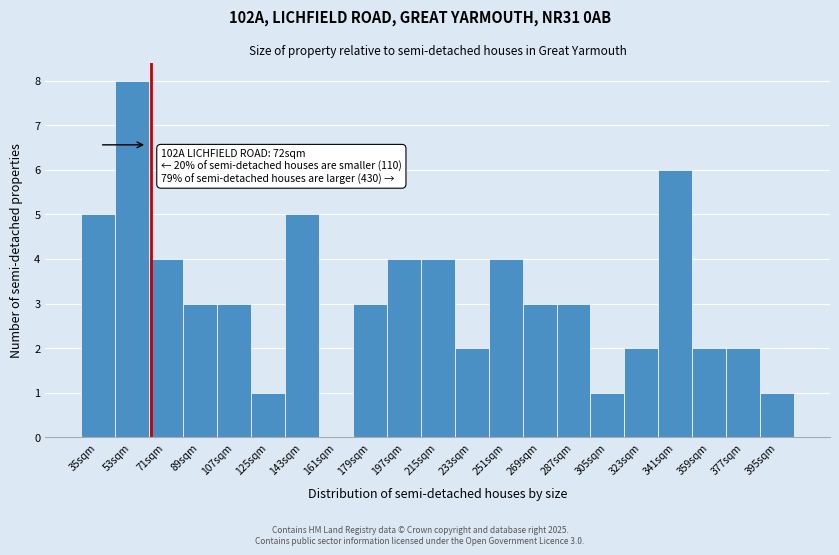

Reading left to right, what are all the values shown in this chart?

35sqm=5	53sqm=8	71sqm=4	89sqm=3	107sqm=3	125sqm=1	143sqm=5	161sqm=0	179sqm=3	197sqm=4	215sqm=4	233sqm=2	251sqm=4	269sqm=3	287sqm=3	305sqm=1	323sqm=2	341sqm=6	359sqm=2	377sqm=2	395sqm=1